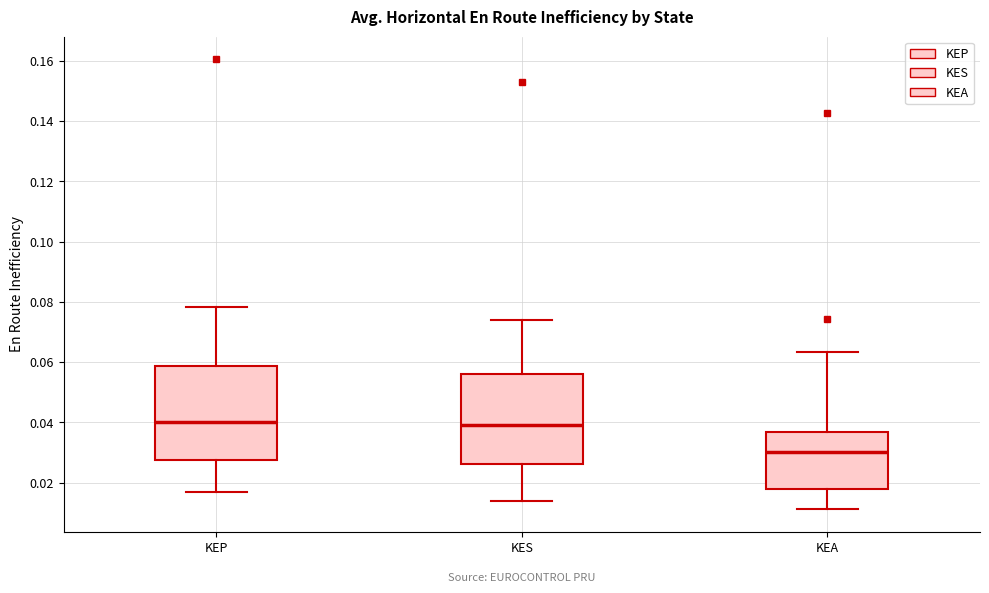

Where does the lower whisker of the box for KEP end on the y-axis? The values are not printed on the chart, so give them approximately, as read against the axis.

0.016